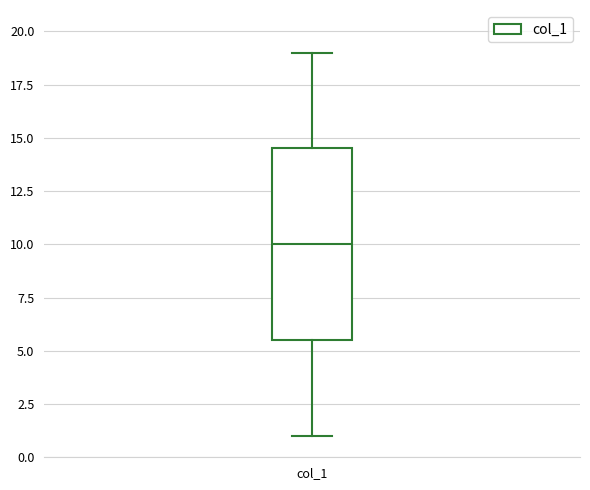

Transcribe this box plot: give where the median line is, the range the box spans, and where the two whiskers end, as read against the y-axis. The values are not printed on the chart, so give them approximately, as read against the axis.

median 10.0, box 5.5 to 14.5, whiskers 1.0 to 19.0